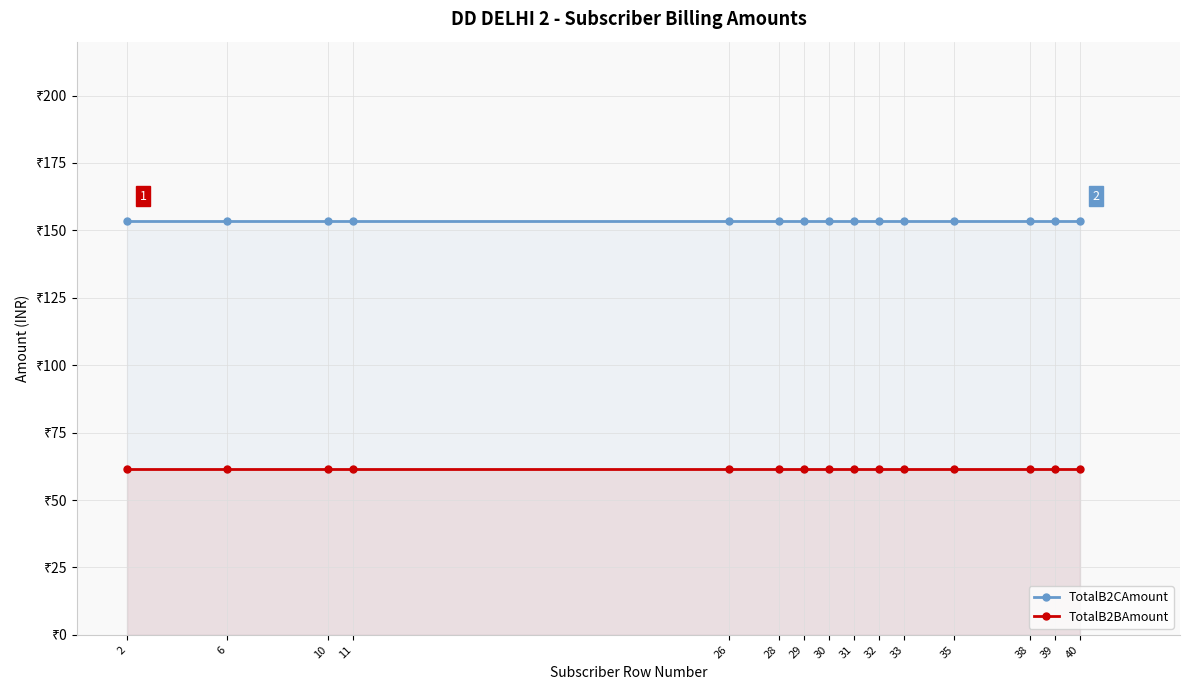

Between 11 and 2, which is larger?

11